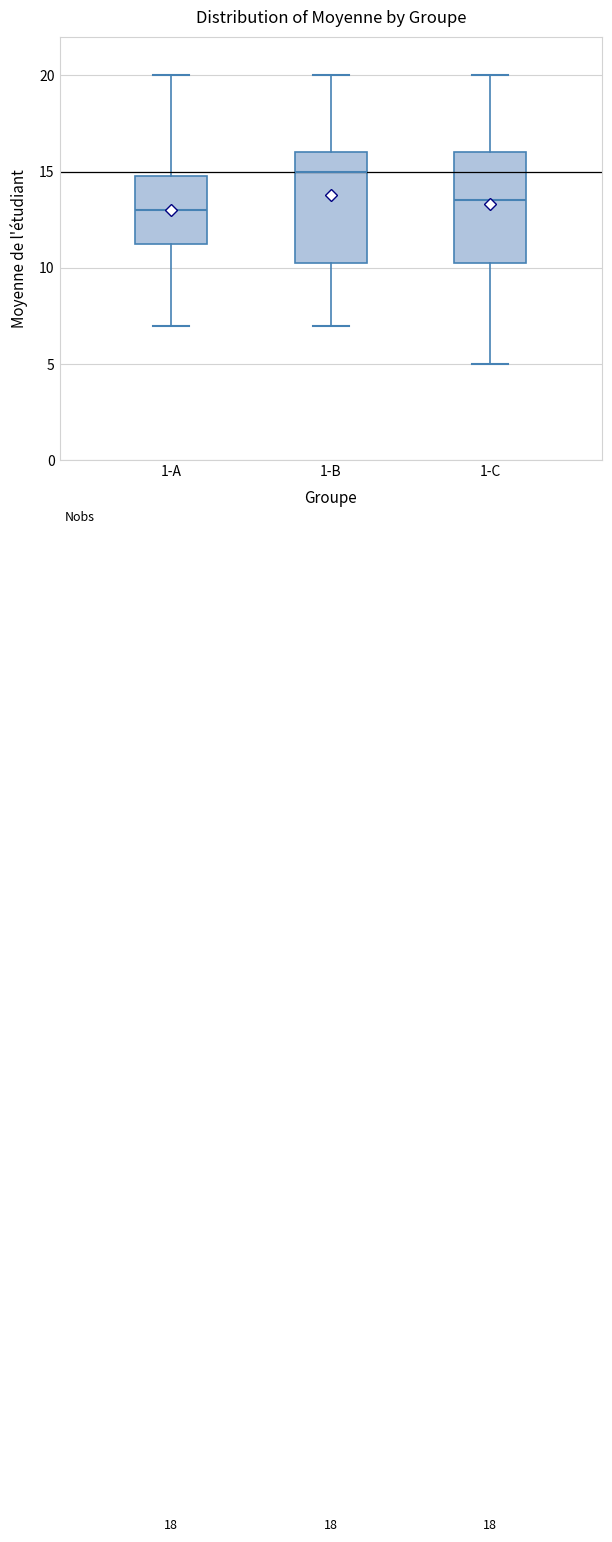

Reading left to right, transcribe this box plot: for each box, give where its median line is, the range the box spans, and where its two whiskers end, as read against the y-axis. The values are not printed on the chart, so give them approximately, as read against the axis.

1-A: median 13.0, box 11.5 to 15.0, whiskers 7.0 to 20.0
1-B: median 15.0, box 10.5 to 16.0, whiskers 7.0 to 20.0
1-C: median 13.5, box 10.5 to 16.0, whiskers 5.0 to 20.0